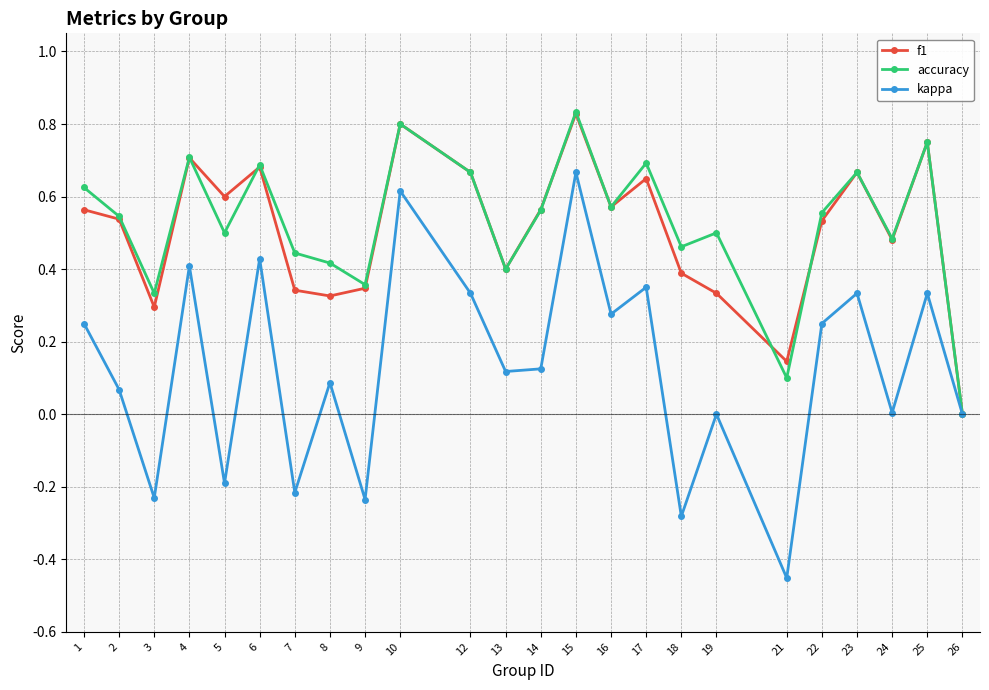

At which category is the sum across all series the highest?

15